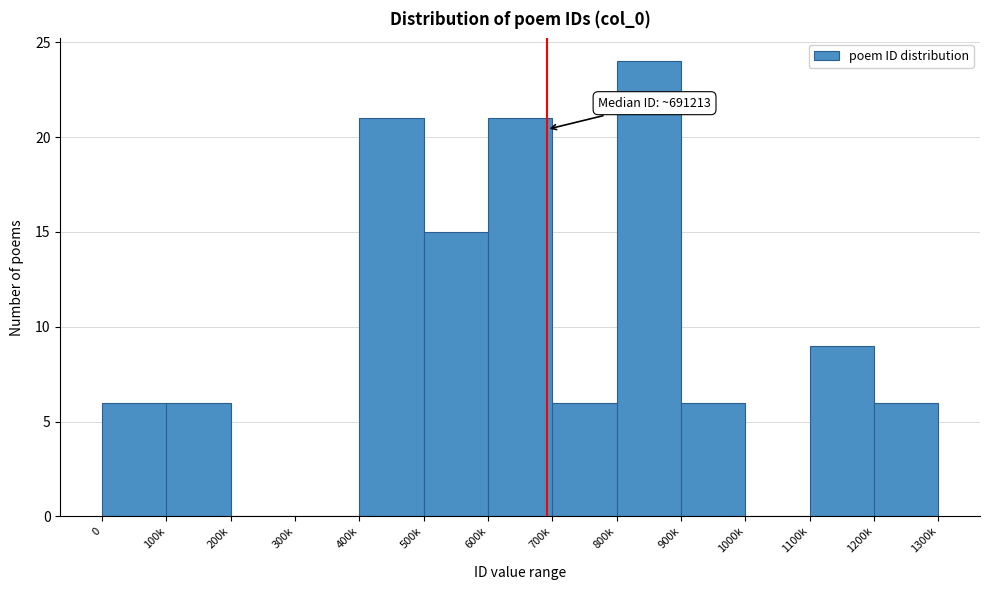

Reading right to left, extract all data points from this chart.

1200k=6	1100k=9	1000k=0	900k=6	800k=24	700k=6	600k=21	500k=15	400k=21	300k=0	200k=0	100k=6	0=6